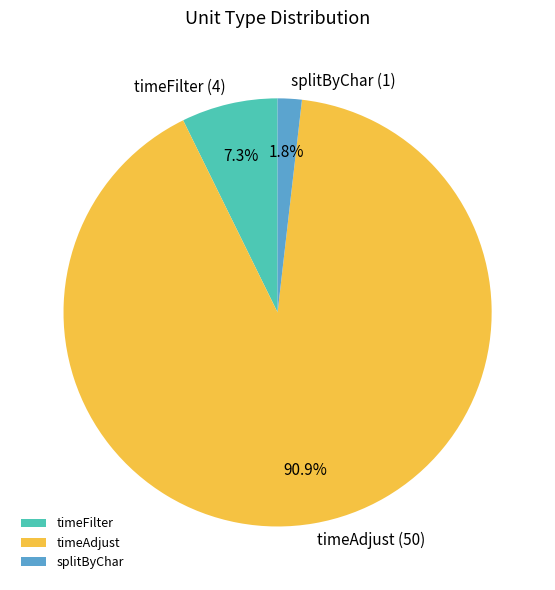

What is the ratio of the value at timeAdjust to the value at timeFilter?

12.5